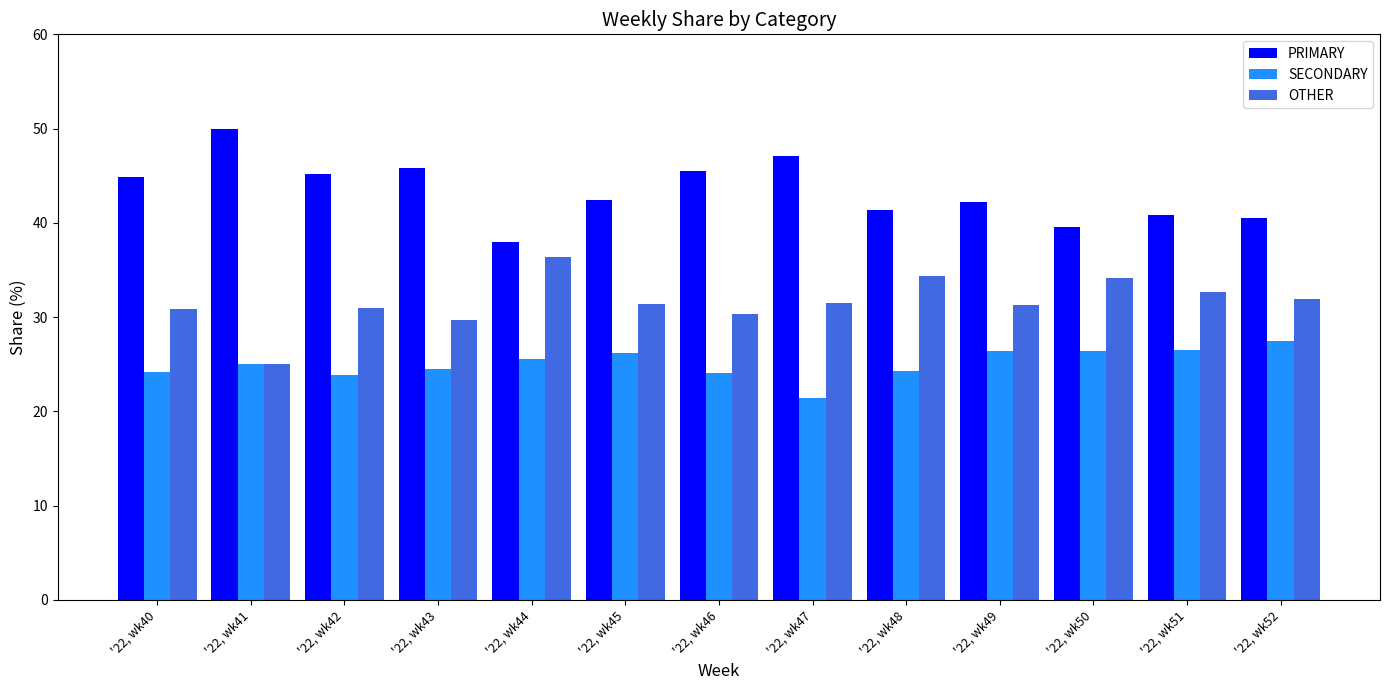

What is the maximum value shown in the chart?

50.0